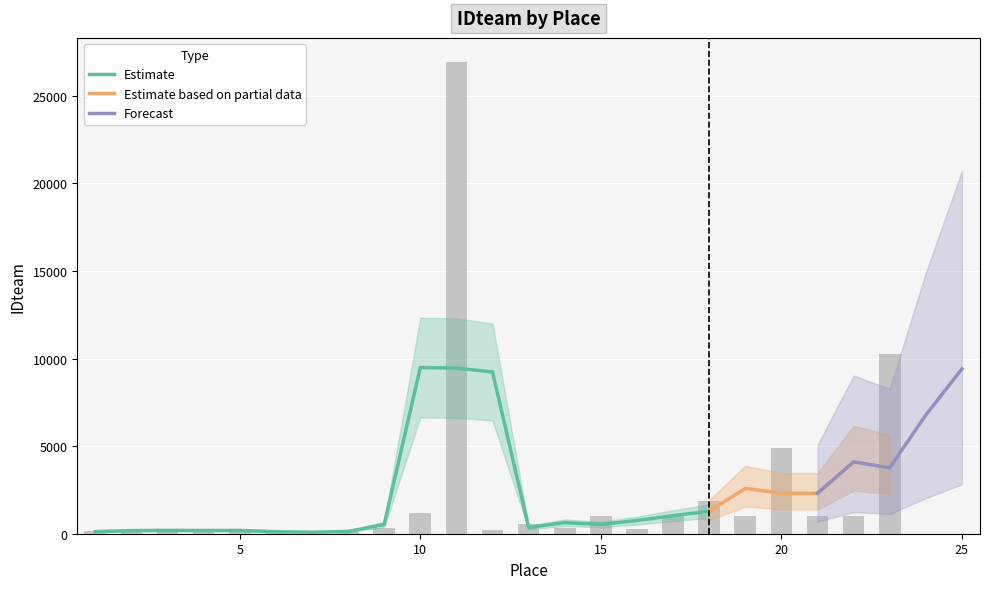

Where is the data nearest to the value 13481?

23